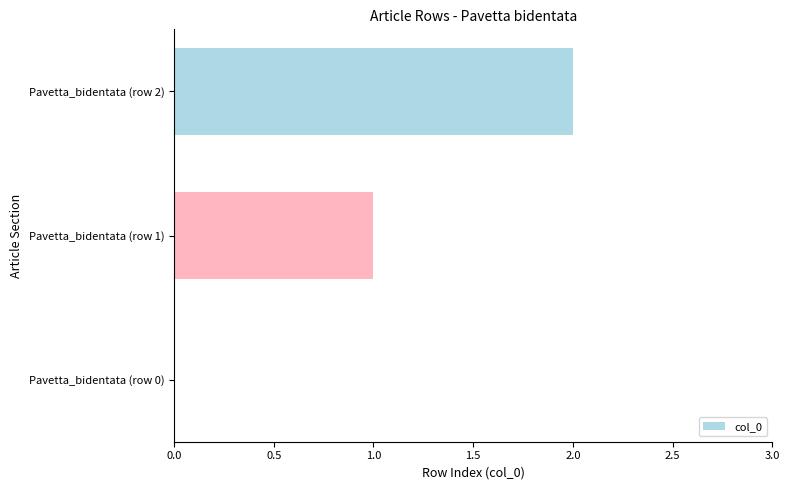

The chart shows a value of 1 at Pavetta_bidentata (row 1). True or false?

True